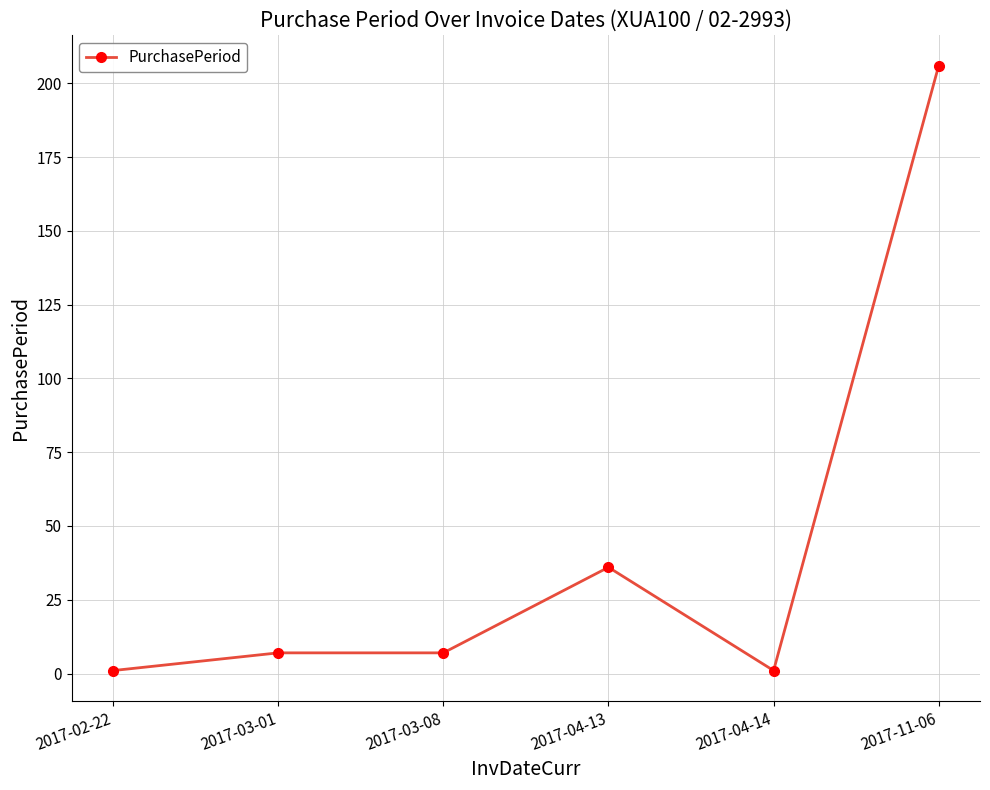

What position from the left is 2017-04-13?

4